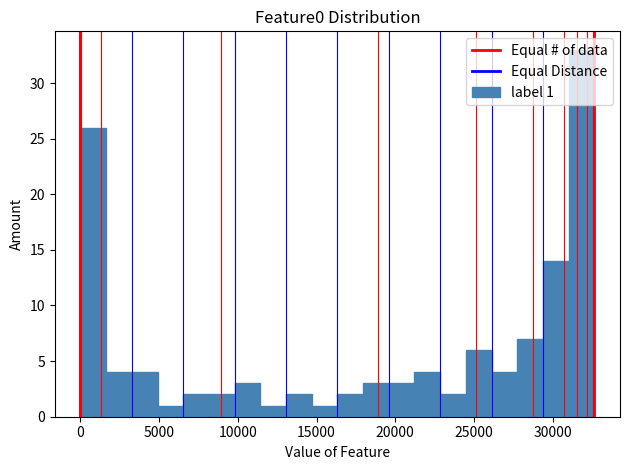

Read against the x-axis, roughly where is the centre of the tallest bar?

32000